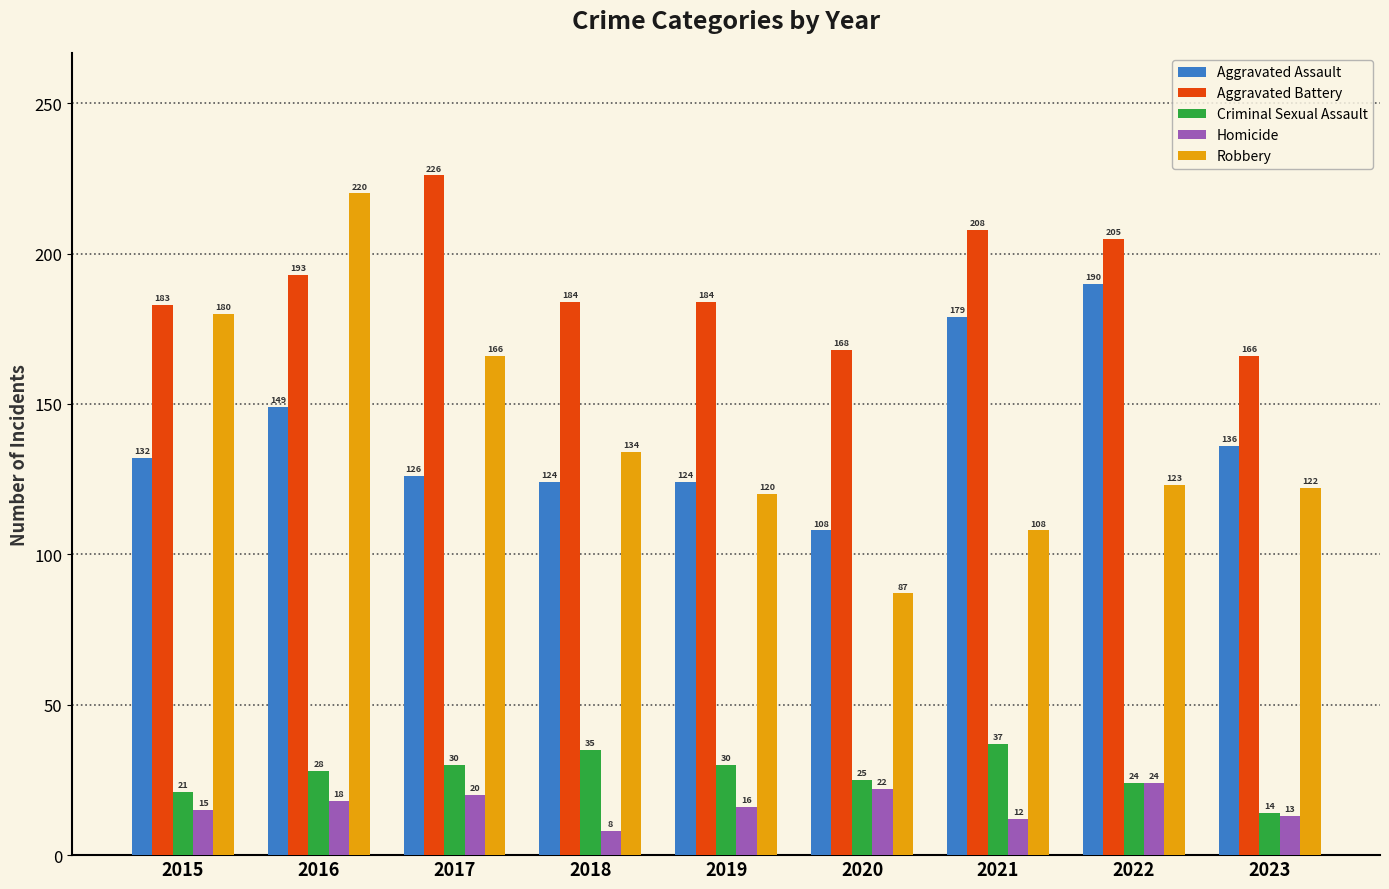

What is the value of the Homicide bar at the 2nd from the left?

18